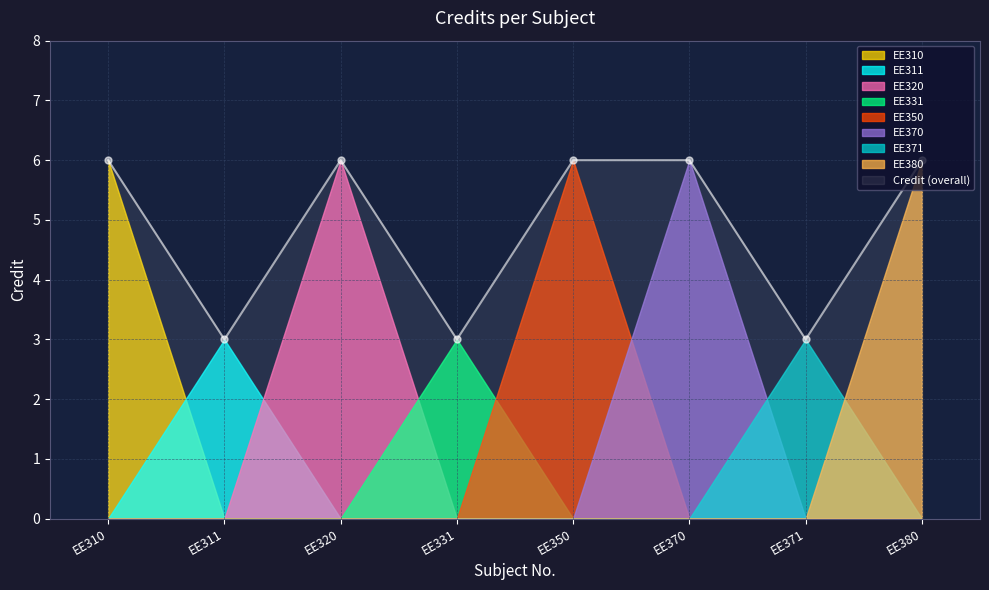

What is the value of the 1st point from the left?

6